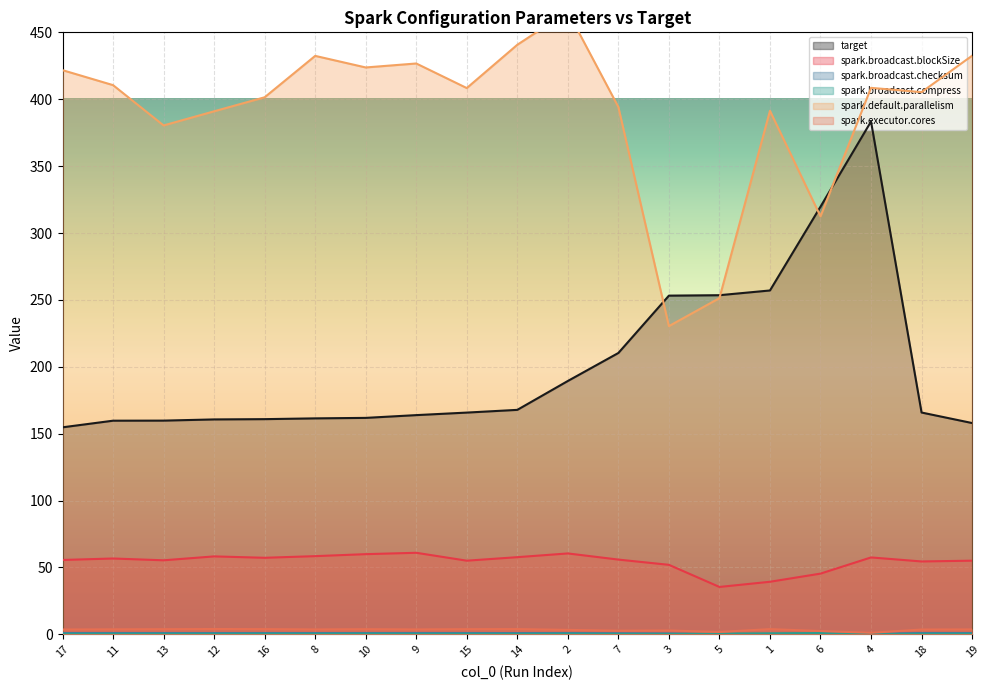

Between 5 and 6, which series saw the biggest shift?

target